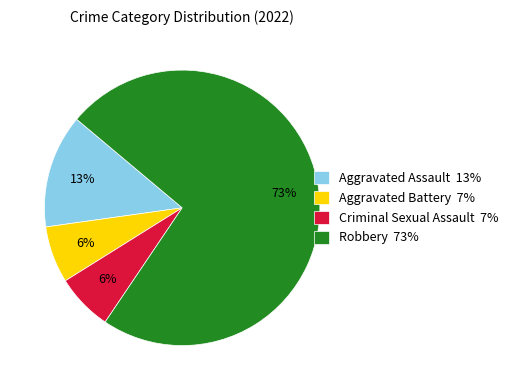

True or false: Aggravated Assault accounts for 27% of the total.

False